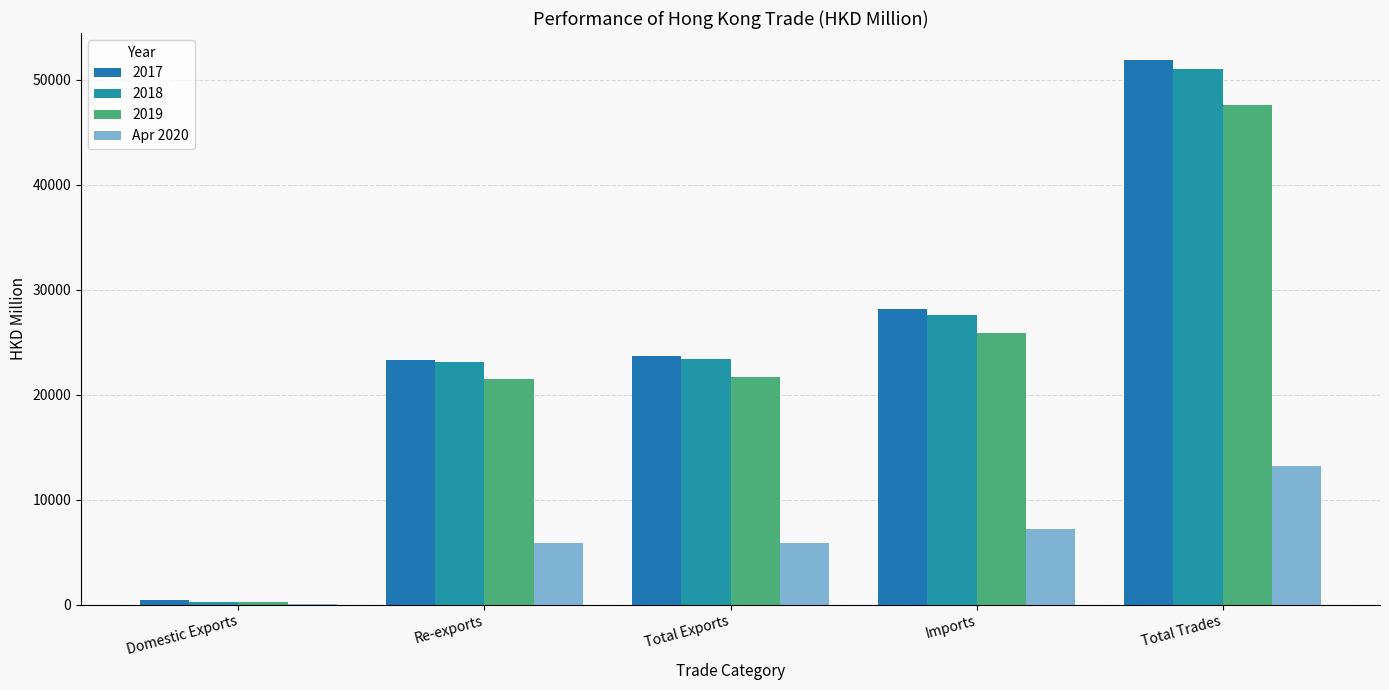

How many groups of bars are there?

5